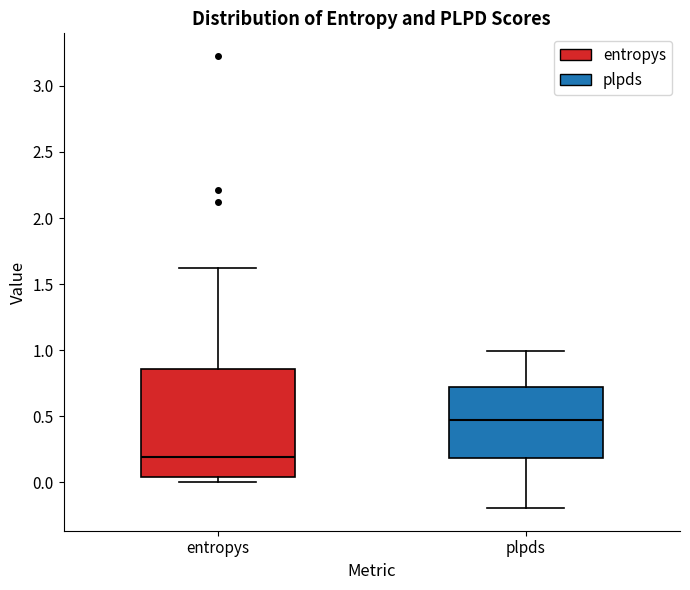

Which box is the tallest, from its lower edge to its upper edge?

entropys